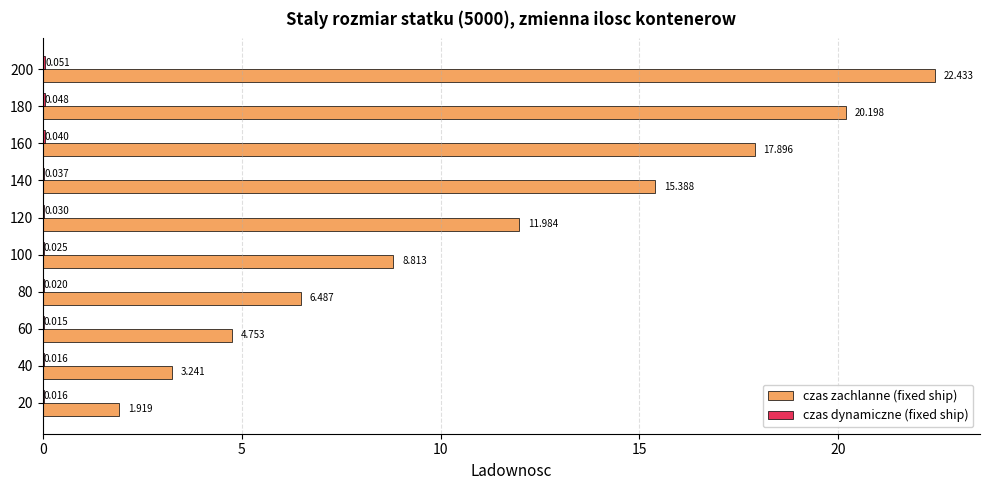

What is the average value of the czas zachlanne (fixed ship) series?

11.3